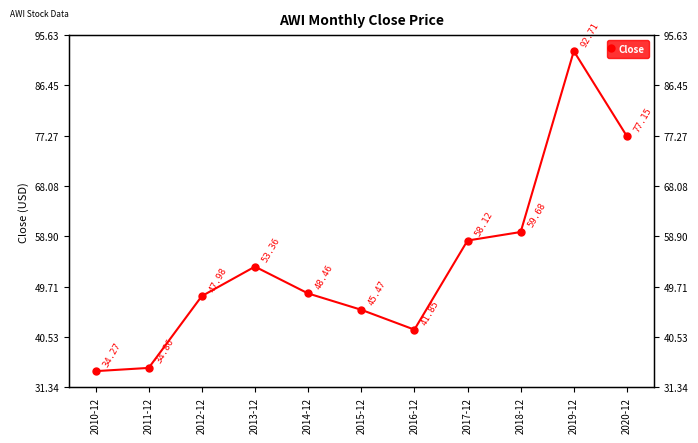

How many interior local peaks (higher than both neighbors) does the data have?

2